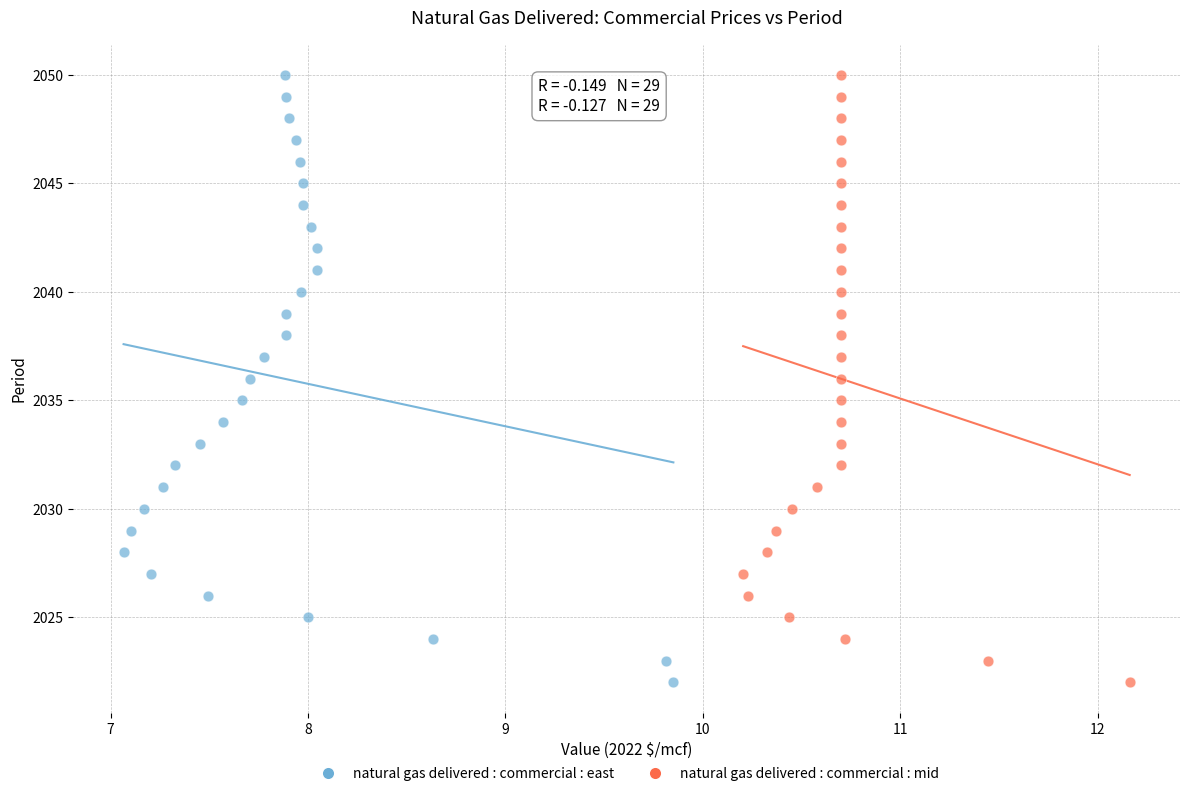

What are all the series names shown in the legend?

natural gas delivered : commercial : east, natural gas delivered : commercial : mid